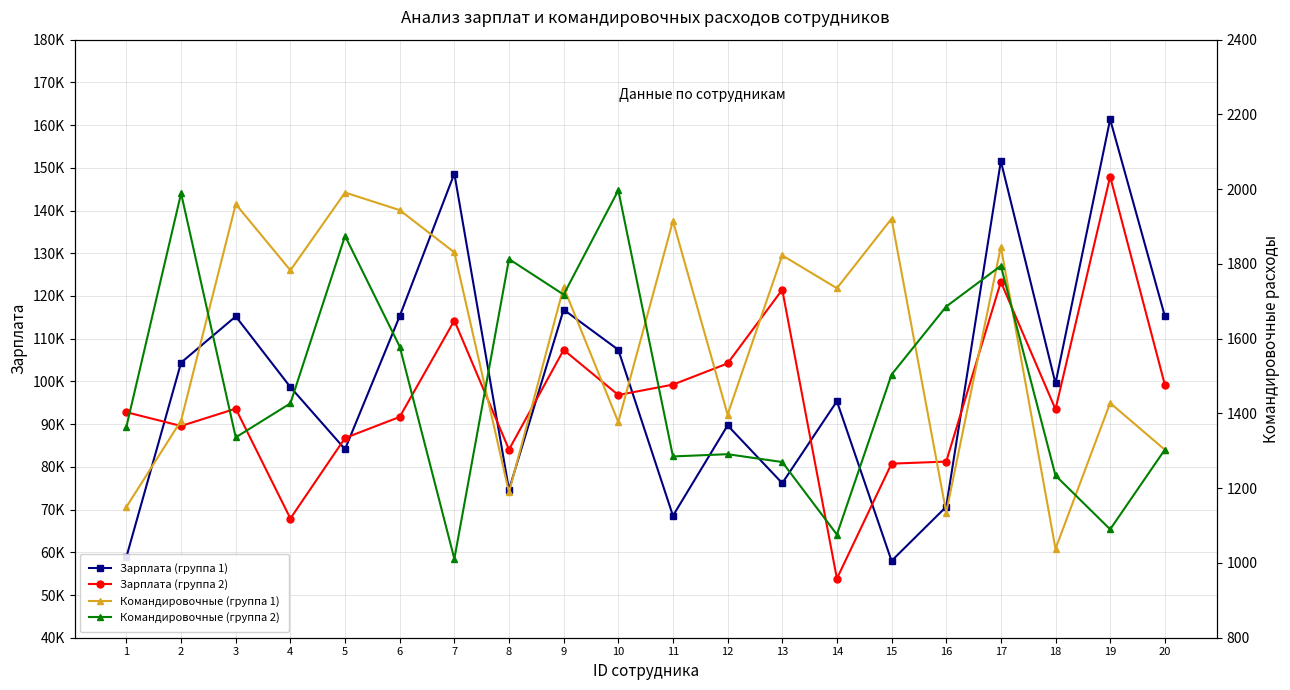

Does the chart display data point markers on the line(s)?

Yes